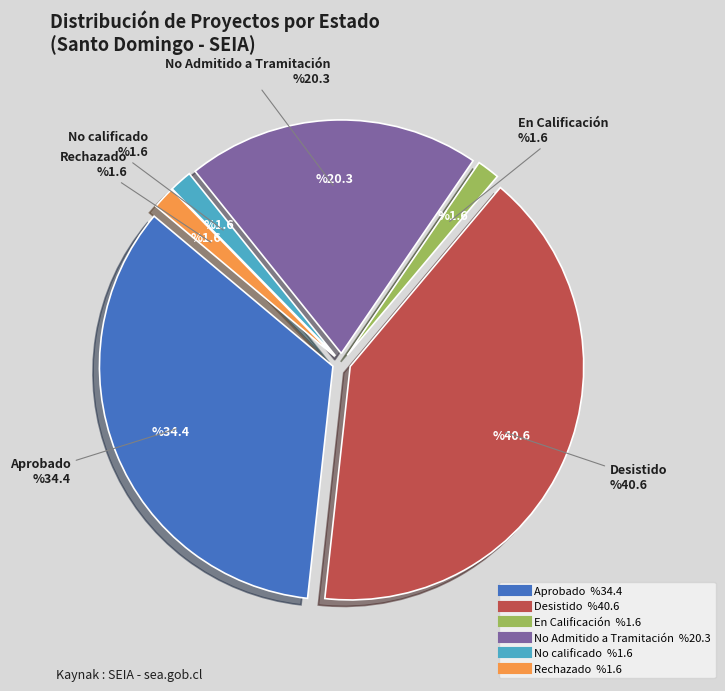

Combined, do Aprobado and Desistido account for over 50%?

Yes